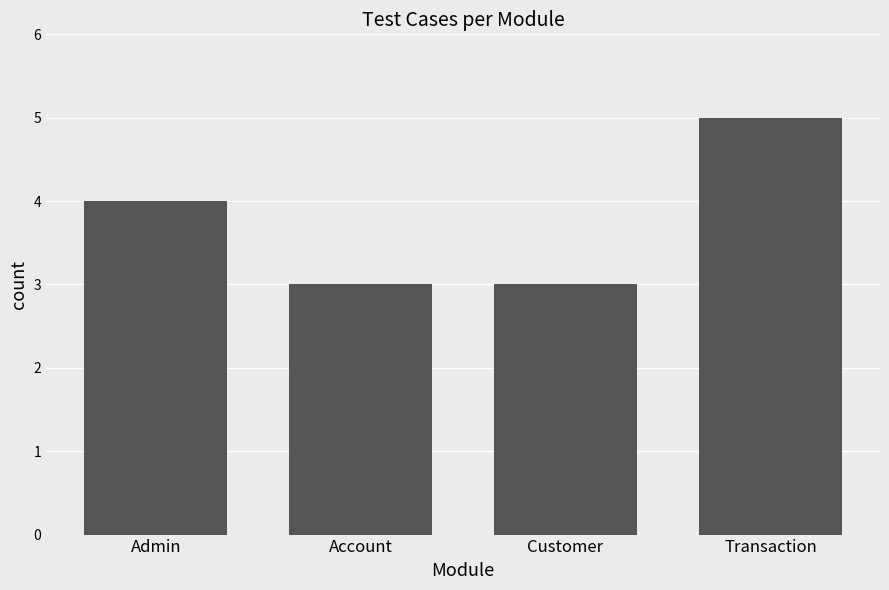

What is the change in value from Account to Transaction?

+2